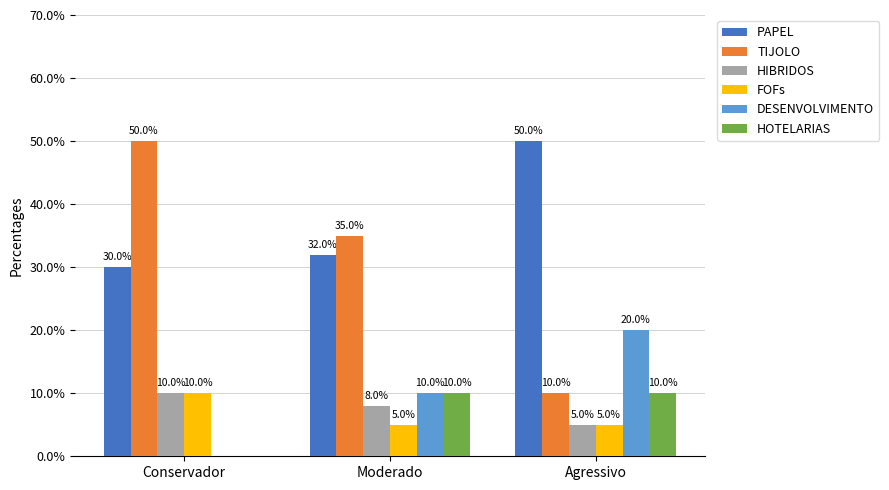

What are all the series names shown in the legend?

PAPEL, TIJOLO, HIBRIDOS, FOFs, DESENVOLVIMENTO, HOTELARIAS